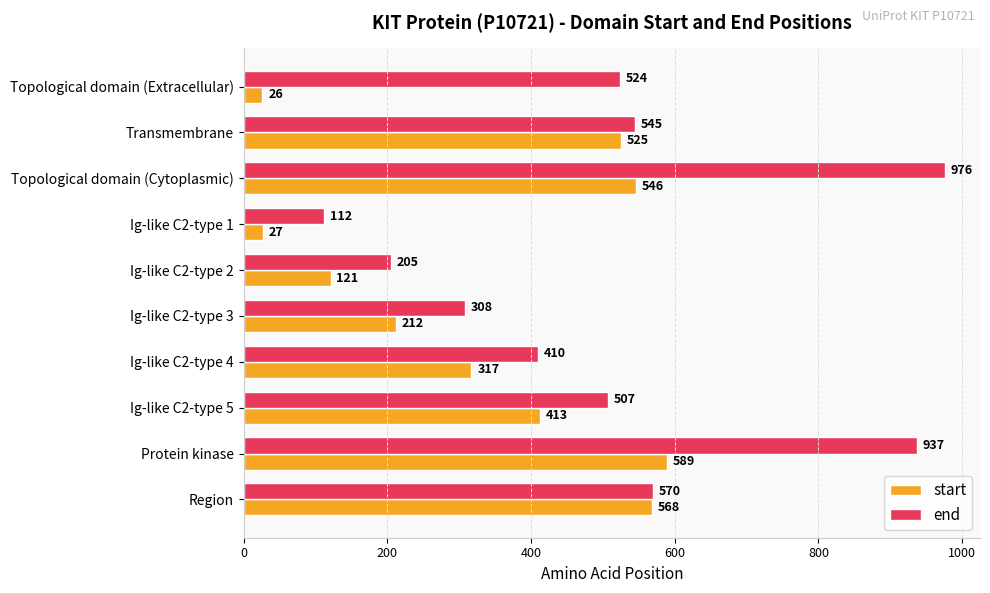

Is it true that start equals 286 at Ig-like C2-type 5?

False